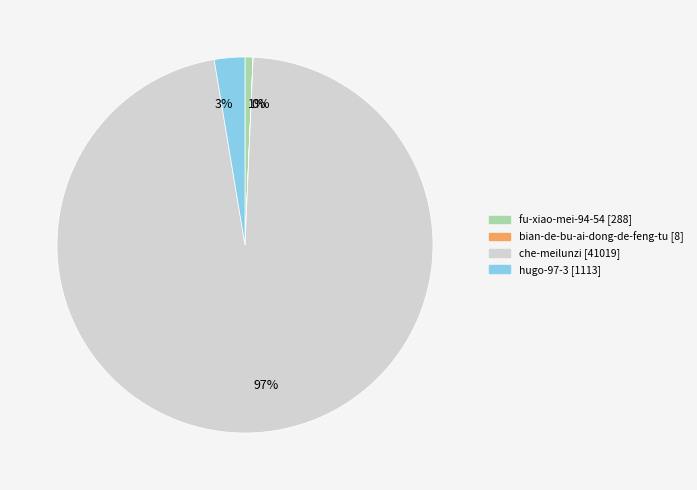

Is it true that 1% is 8% of the pie?

False